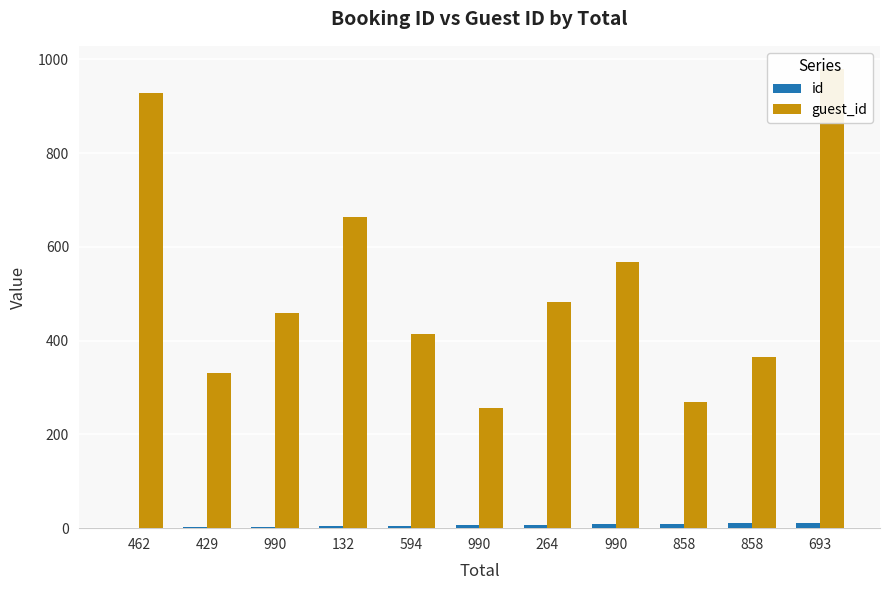

At which label does id first exceed 6?

264